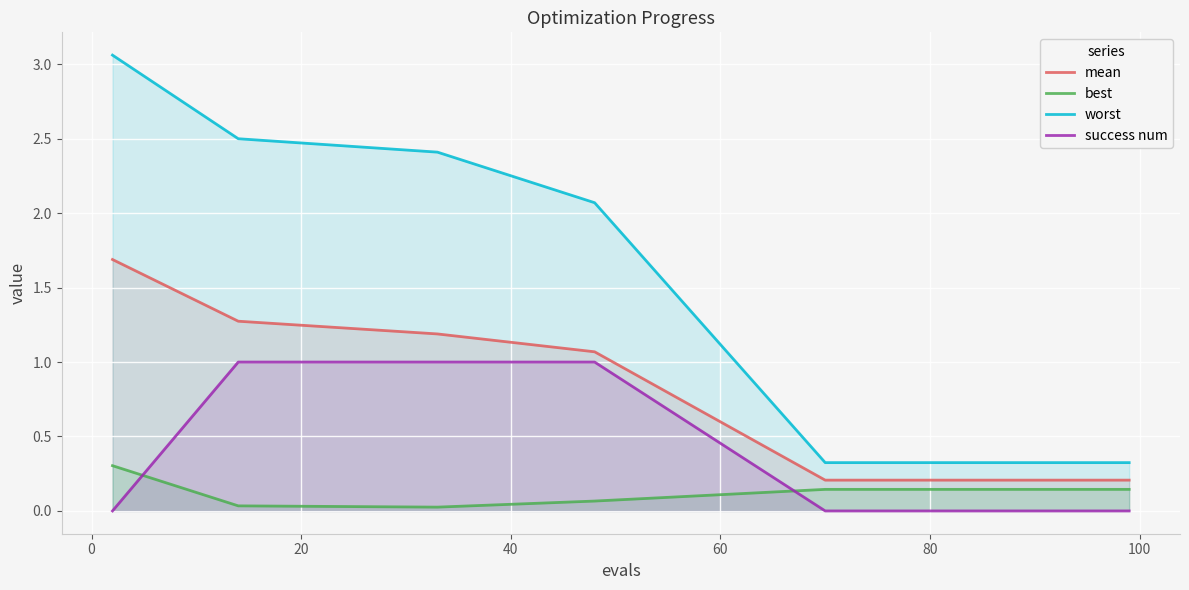

Reading left to right, what are all the values shown in this chart?

mean: 1.7	1.3	1.2	1.1	0.2	0.2	0.2	0.2	0.2	0.2	0.2	0.2	0.2	0.2	0.2	0.2	0.2	0.2	0.2	0.2
best: 0.3	0.0	0.0	0.1	0.1	0.1	0.1	0.1	0.1	0.1	0.1	0.1	0.1	0.1	0.1	0.1	0.1	0.1	0.1	0.1
worst: 3.1	2.5	2.4	2.1	0.3	0.3	0.3	0.3	0.3	0.3	0.3	0.3	0.3	0.3	0.3	0.3	0.3	0.3	0.3	0.3
success num: 0.0	1.0	1.0	1.0	0.0	0.0	0.0	0.0	0.0	0.0	0.0	0.0	0.0	0.0	0.0	0.0	0.0	0.0	0.0	0.0